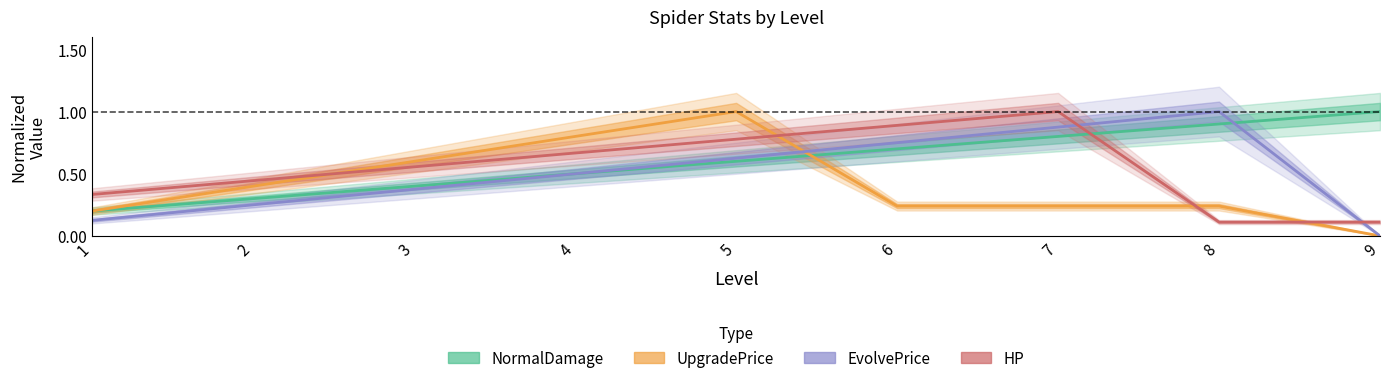

What is the greatest value displayed?

1.0